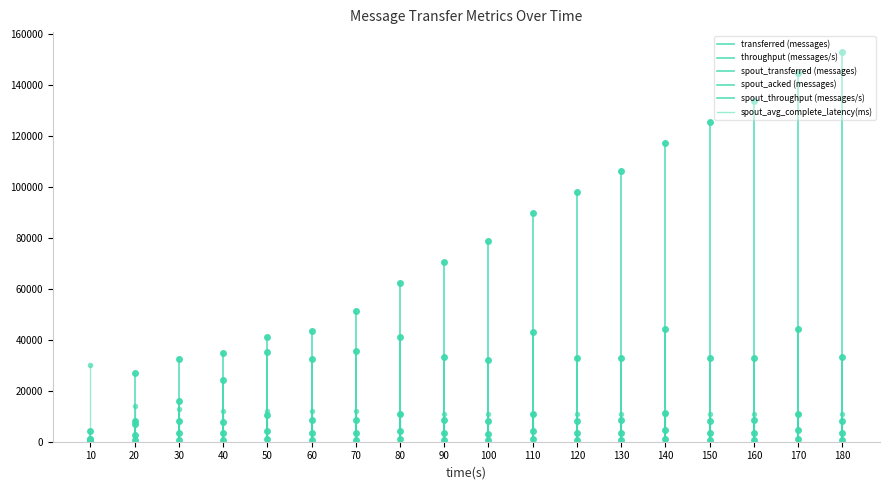

Count the spout_acked (messages) values in the range 0 to 1020.

2